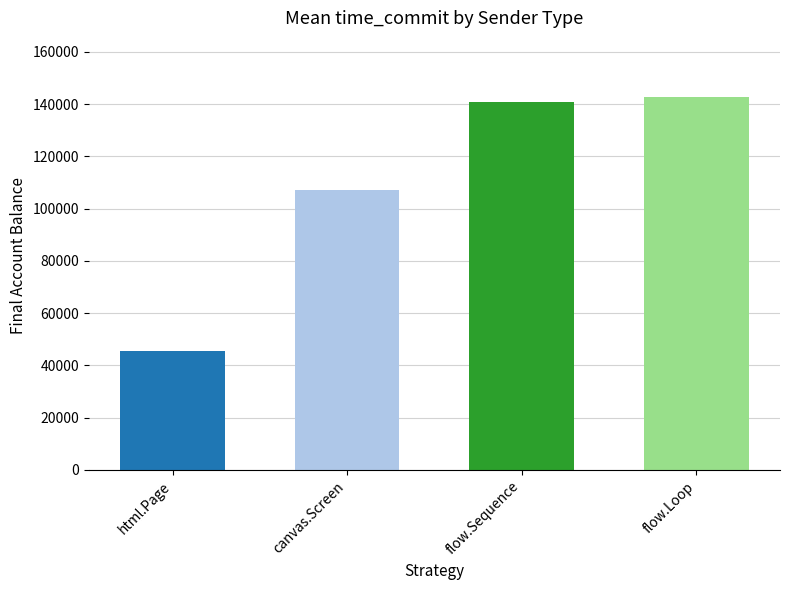

Reading left to right, what are all the values shown in this chart?

html.Page=45626.2	canvas.Screen=106937.7	flow.Sequence=140853.0	flow.Loop=142840.3